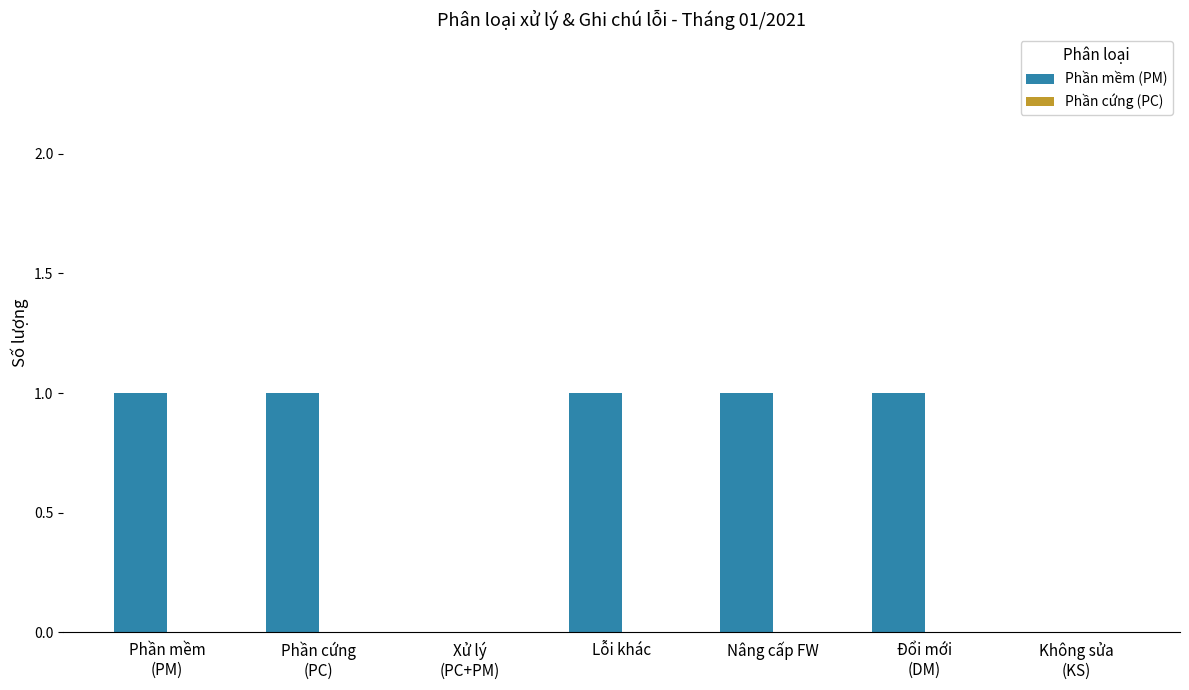

The chart shows a value of 0 at Nâng cấp FW. True or false?

False